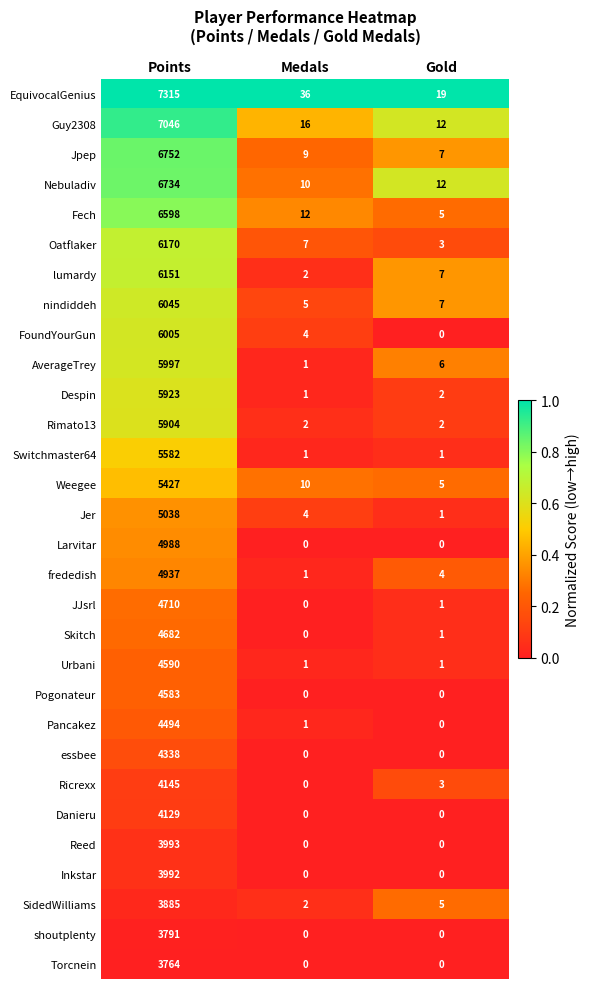

Is it true that shoutplenty equals 0 at Gold?

True